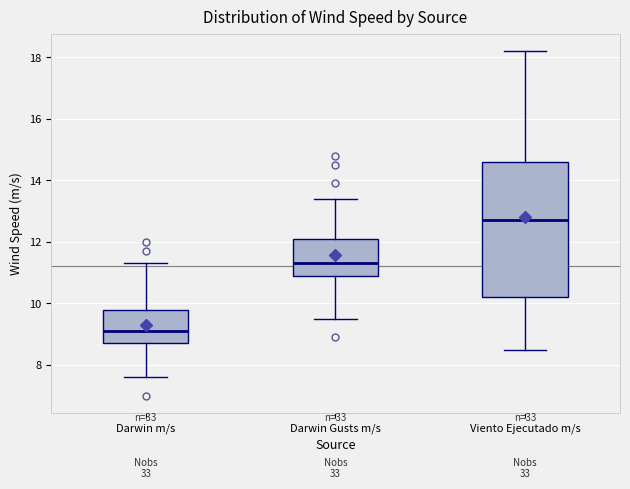

Which box is the tallest, from its lower edge to its upper edge?

Viento Ejecutado m/s